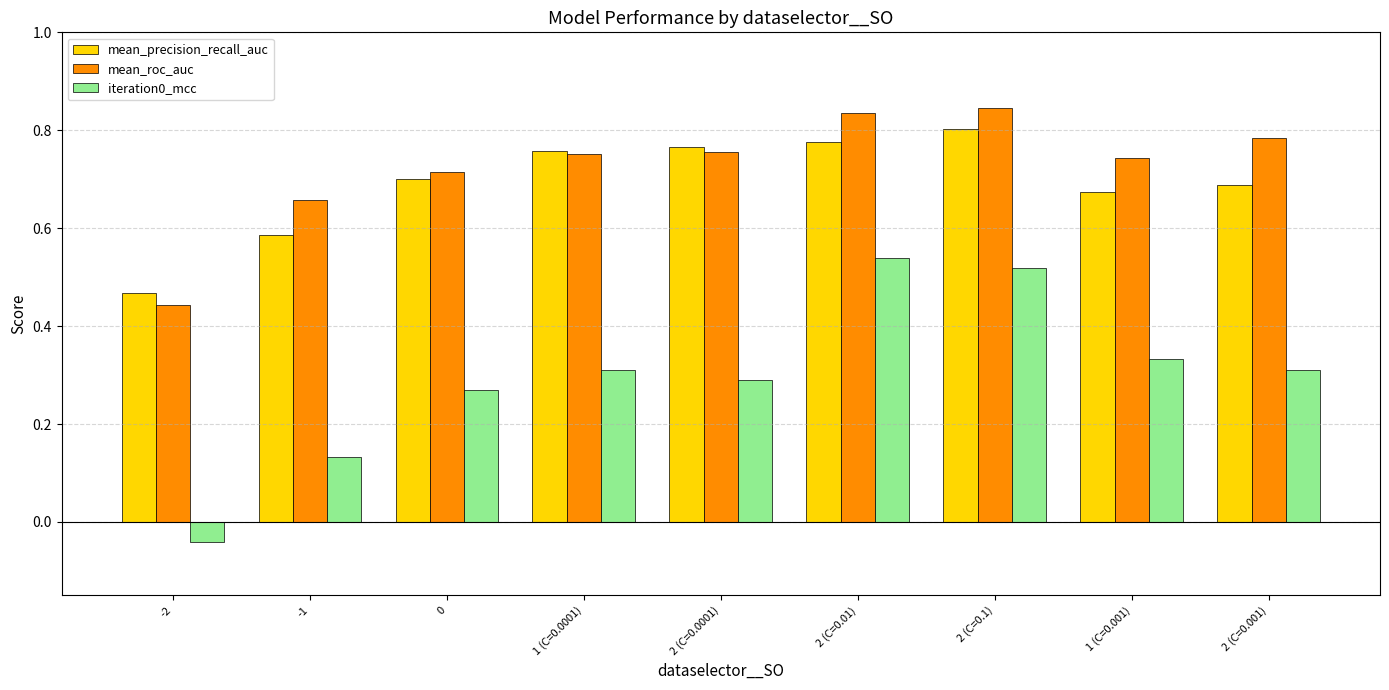

What is the sum of all iteration0_mcc values?

2.7